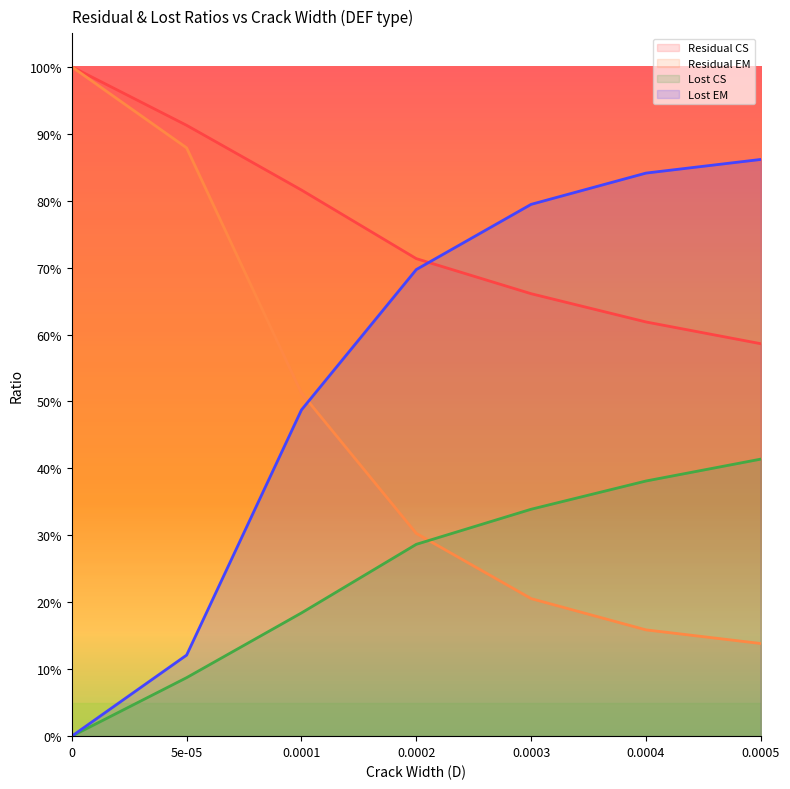

The value of Residual EM at 0.0001 is 0.7. True or false?

False